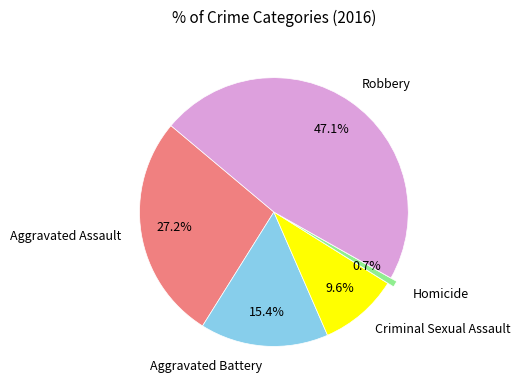

What is the total percentage of Robbery and Homicide?

47.8%